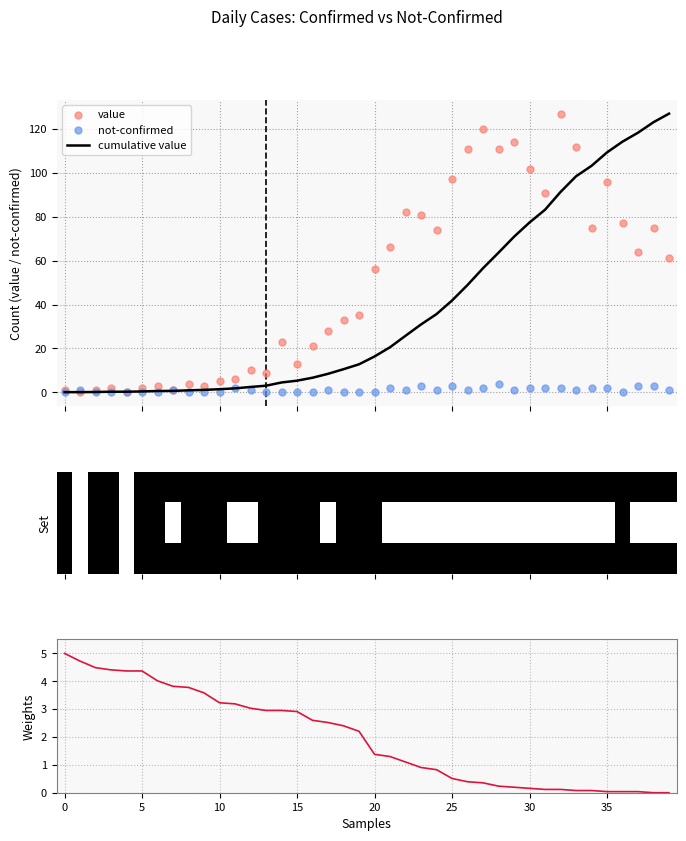

At which category is the sum across all series the highest?

32